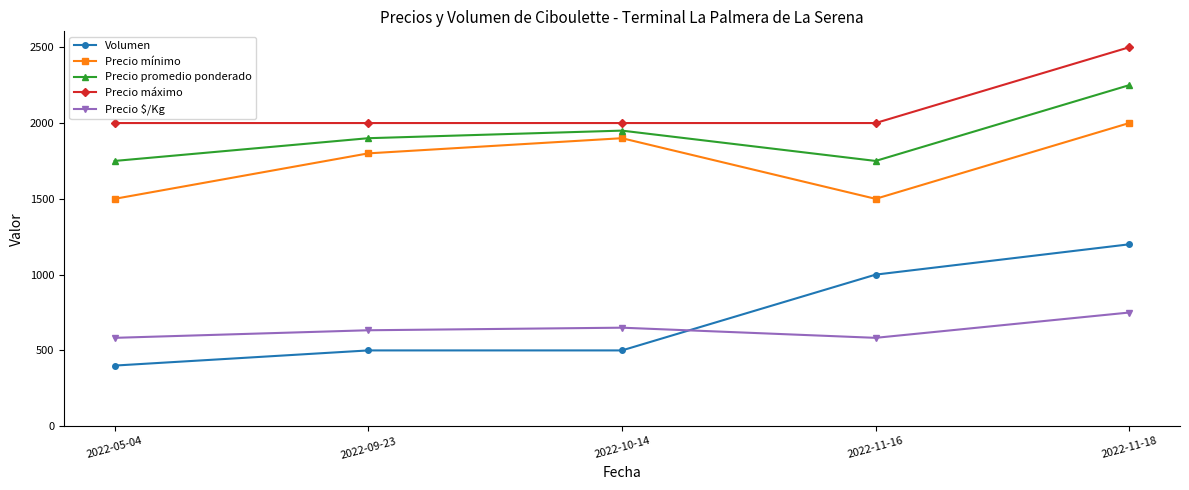

The value of Precio $/Kg at 2022-11-18 is 1300. True or false?

False